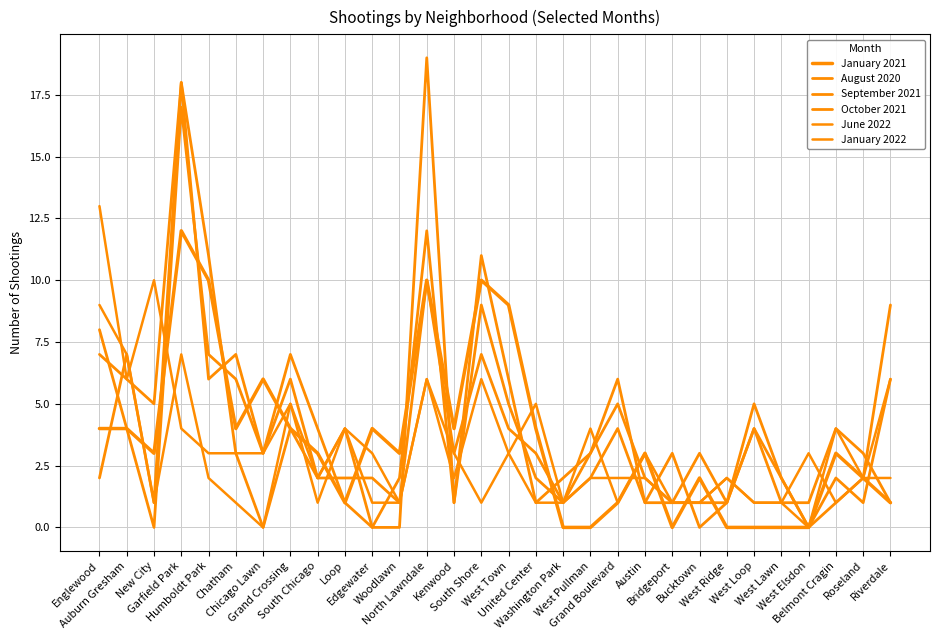

Between West Town and Englewood, which is larger?

West Town